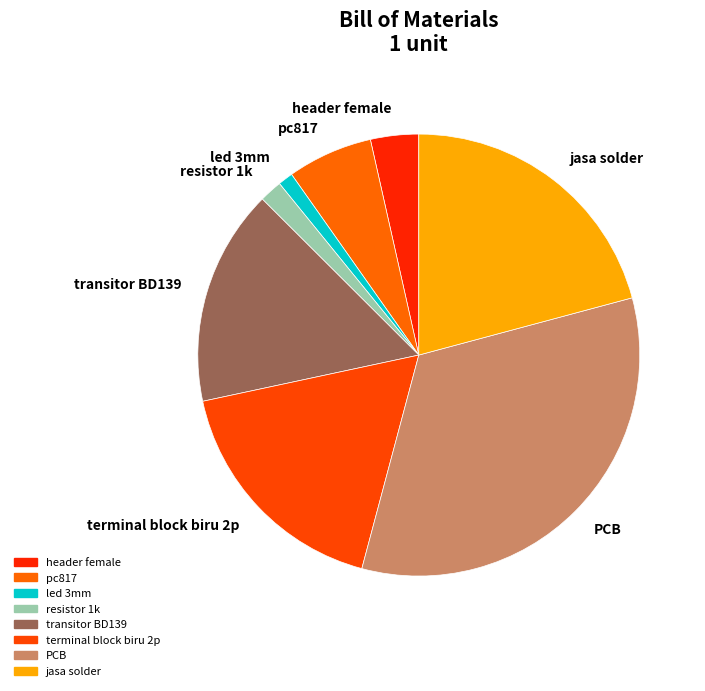

How many segments does this pie chart have?

8